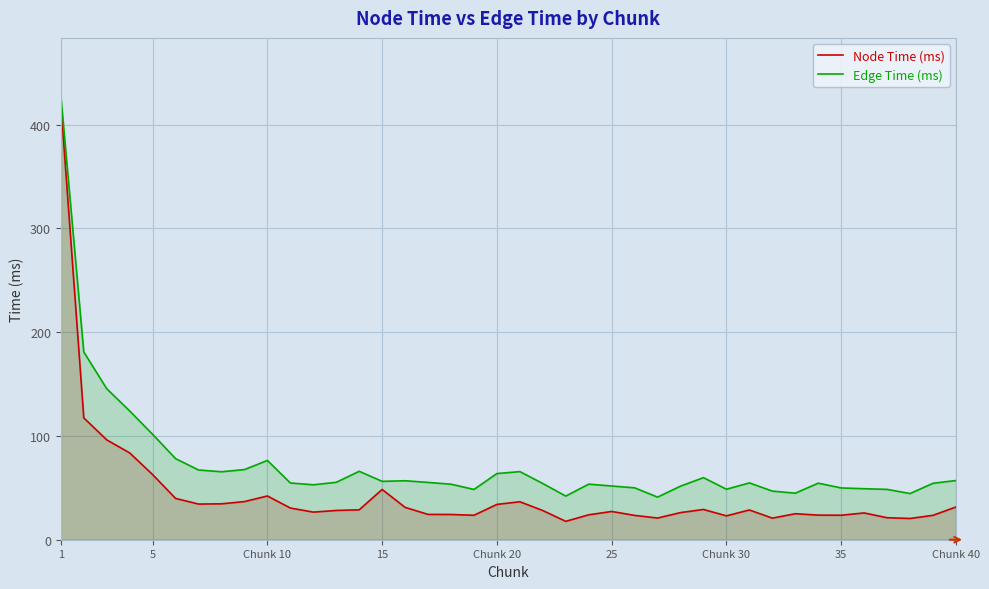

Reading left to right, what are all the values shown in this chart?

Node Time (ms): 420.6	117.4	96.2	83.6	62.8	39.8	34.4	34.6	36.8	42.2	30.5	26.6	28.2	28.8	48.4	31.2	24.4	24.3	23.6	34.0	36.6	28.1	17.7	24.0	27.2	23.4	20.9	26.2	29.2	23.0	28.7	20.8	25.1	23.7	23.6	25.8	21.2	20.5	23.5	31.5
Edge Time (ms): 428.3	181.0	145.5	124.1	101.5	78.1	67.2	65.5	67.6	76.4	54.7	53.0	55.3	65.9	56.3	56.8	55.2	53.5	48.5	63.8	65.7	54.2	42.0	53.6	51.8	50.0	41.1	51.6	59.8	48.7	54.8	46.9	44.9	54.5	49.9	49.2	48.5	44.5	54.4	57.0